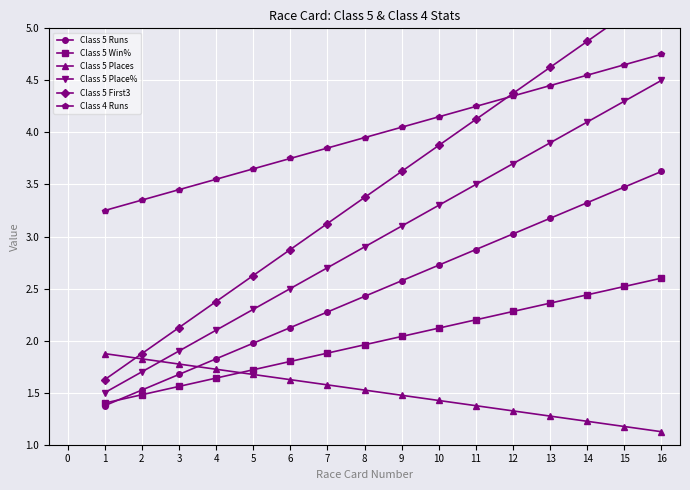

Which series has the largest total across all categories?

Class 4 Runs